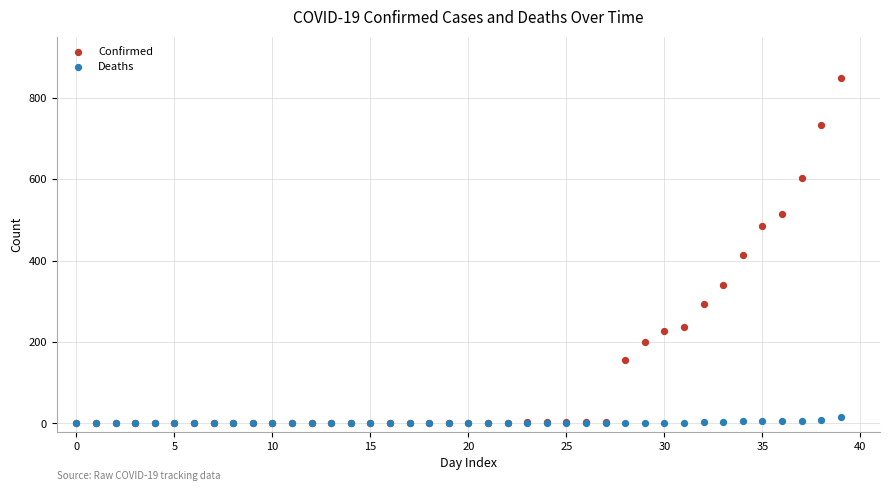

What are all the series names shown in the legend?

Confirmed, Deaths